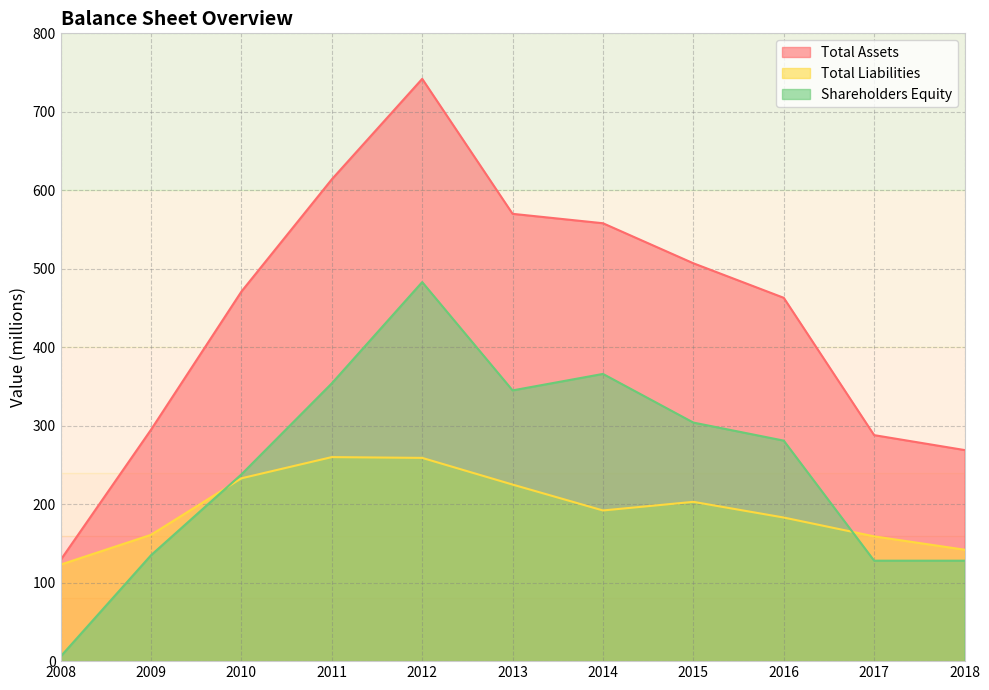

What is the smallest value displayed?

6